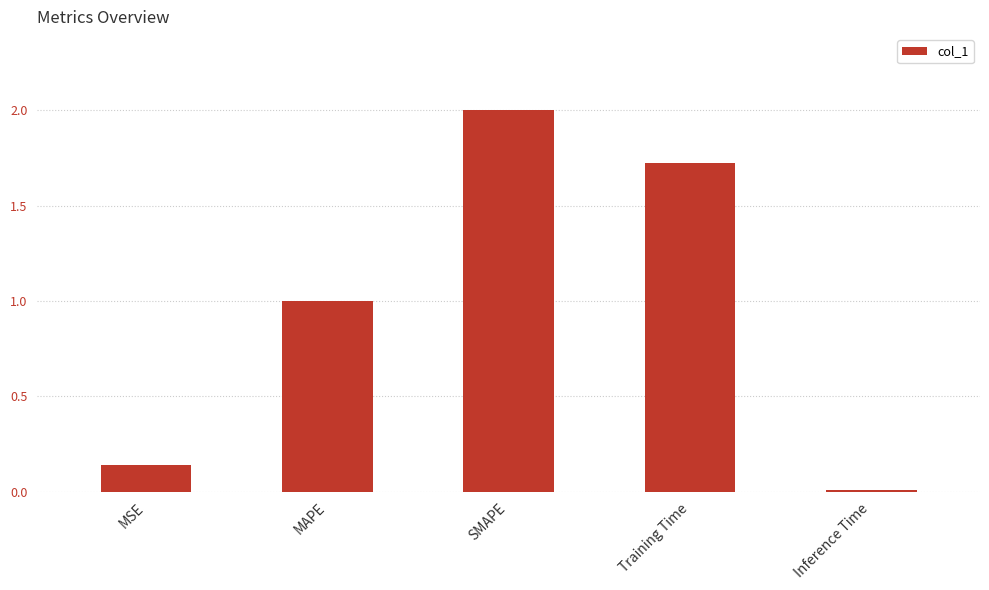

List the labels in order of value, largest first.

SMAPE, Training Time, MAPE, MSE, Inference Time